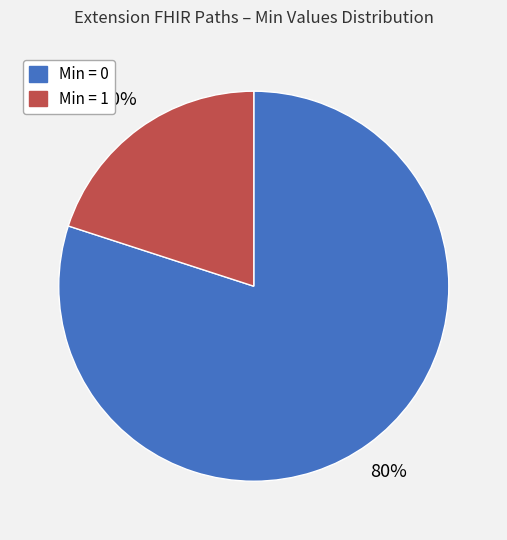

Is there any slice that represents more than half of the pie?

Yes